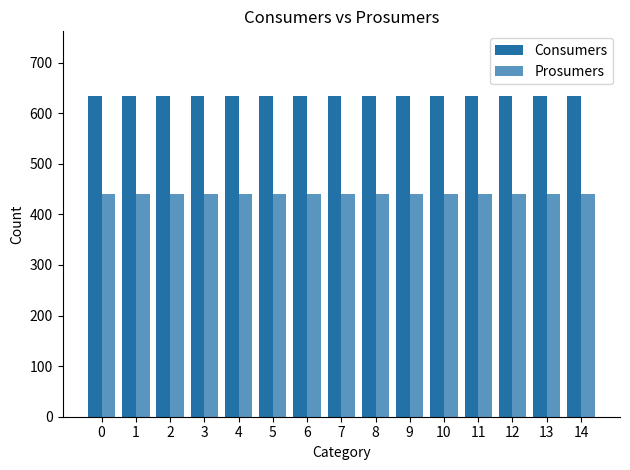

What is the average value of the Prosumers series?

440